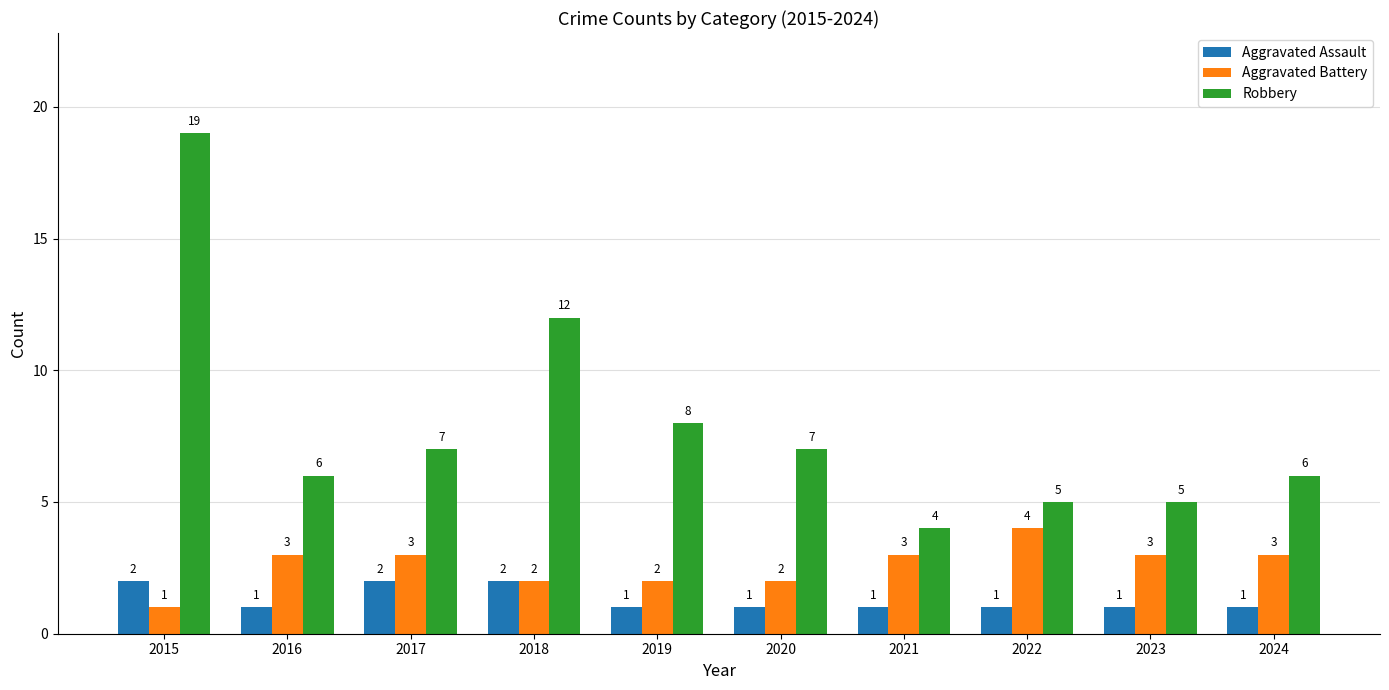

What is the total value across all series at 2018?

16